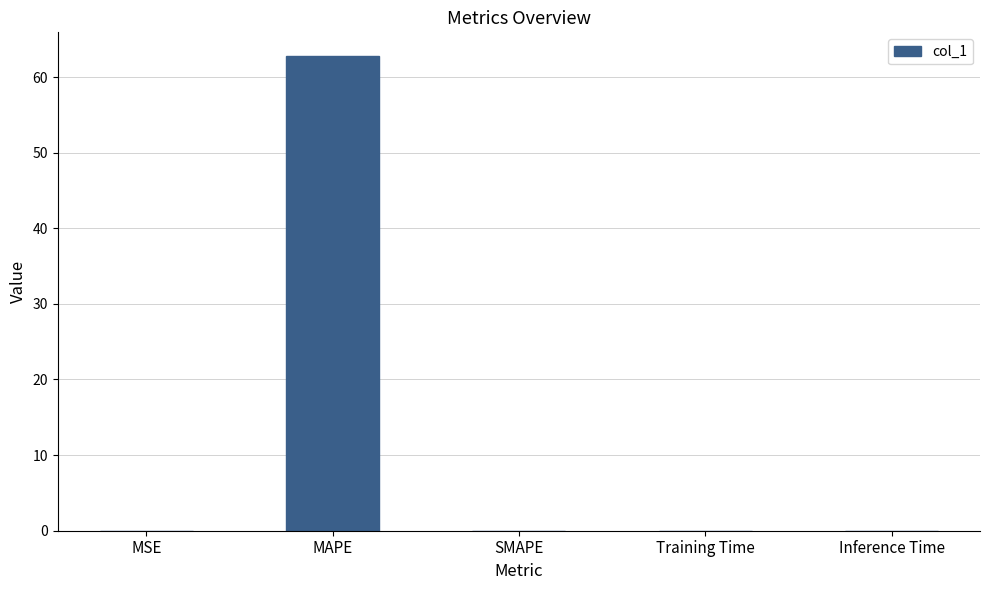

Are the bars grouped side by side (vs. stacked)?

No